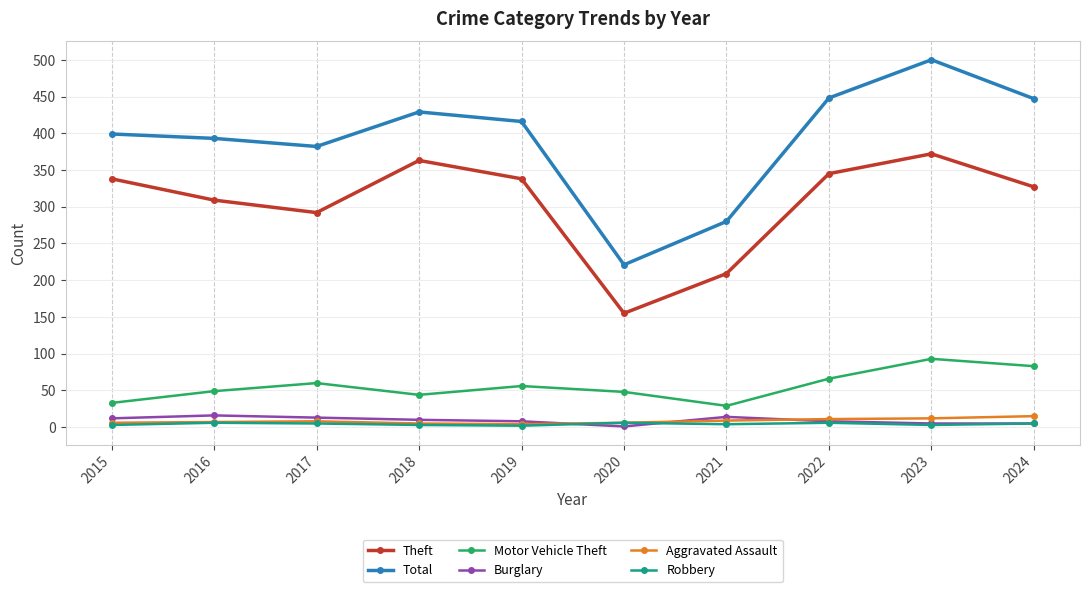

True or false: Robbery has more than 1 points higher than both neighbors.

True